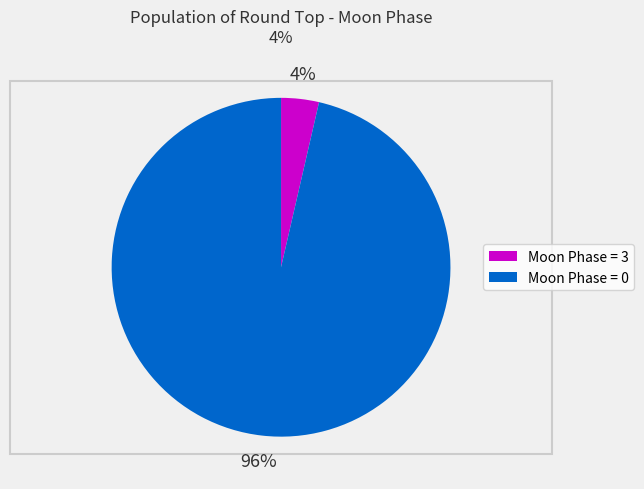

To the nearest percent, what is the average slice percentage?

50%